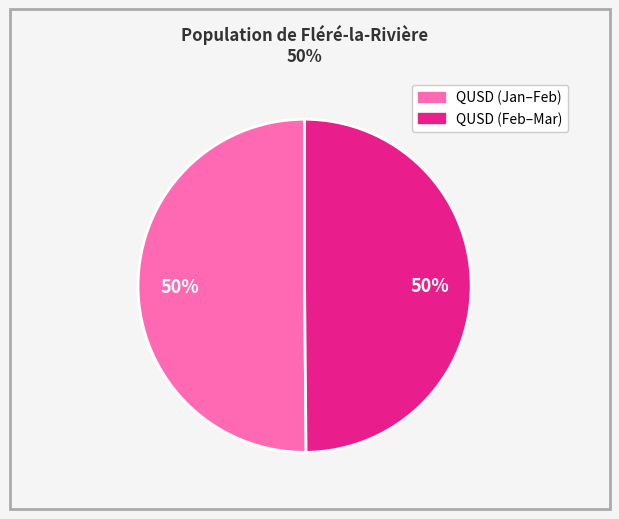

To the nearest percent, what is the average slice percentage?

50%